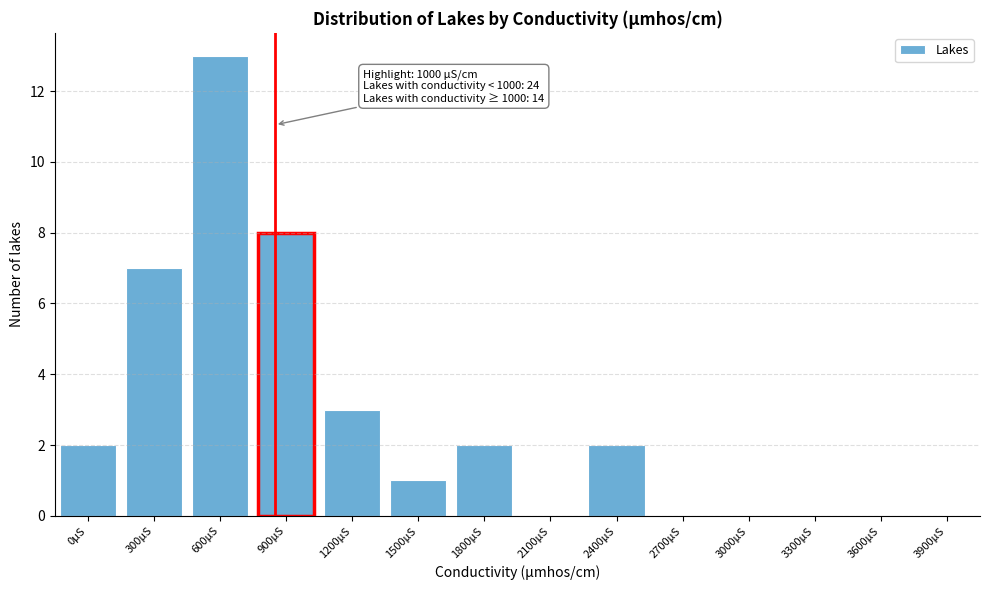

Reading right to left, transcribe all the data shown in this chart.

3900µS=0	3600µS=0	3300µS=0	3000µS=0	2700µS=0	2400µS=2	2100µS=0	1800µS=2	1500µS=1	1200µS=3	900µS=8	600µS=13	300µS=7	0µS=2